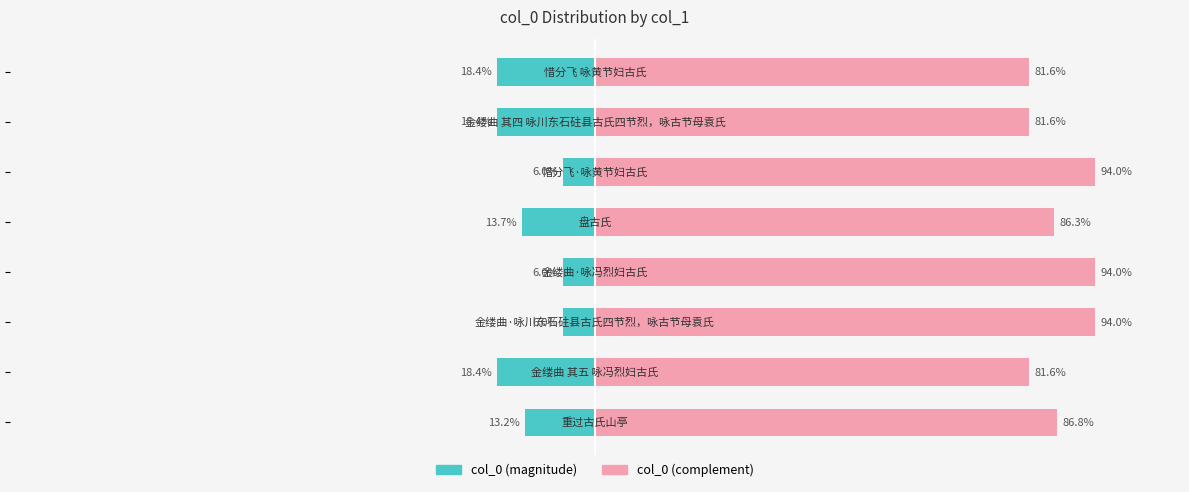

What is the minimum value shown in the chart?

-18.4